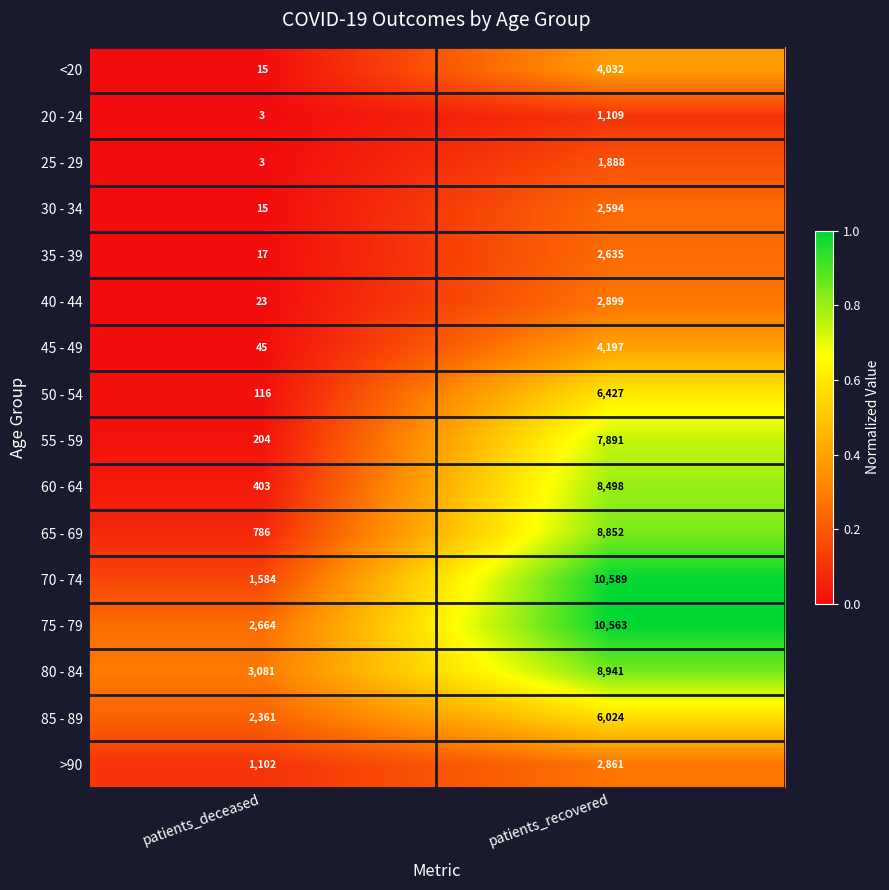

Is it true that 35 - 39 equals 17 at patients_deceased?

True